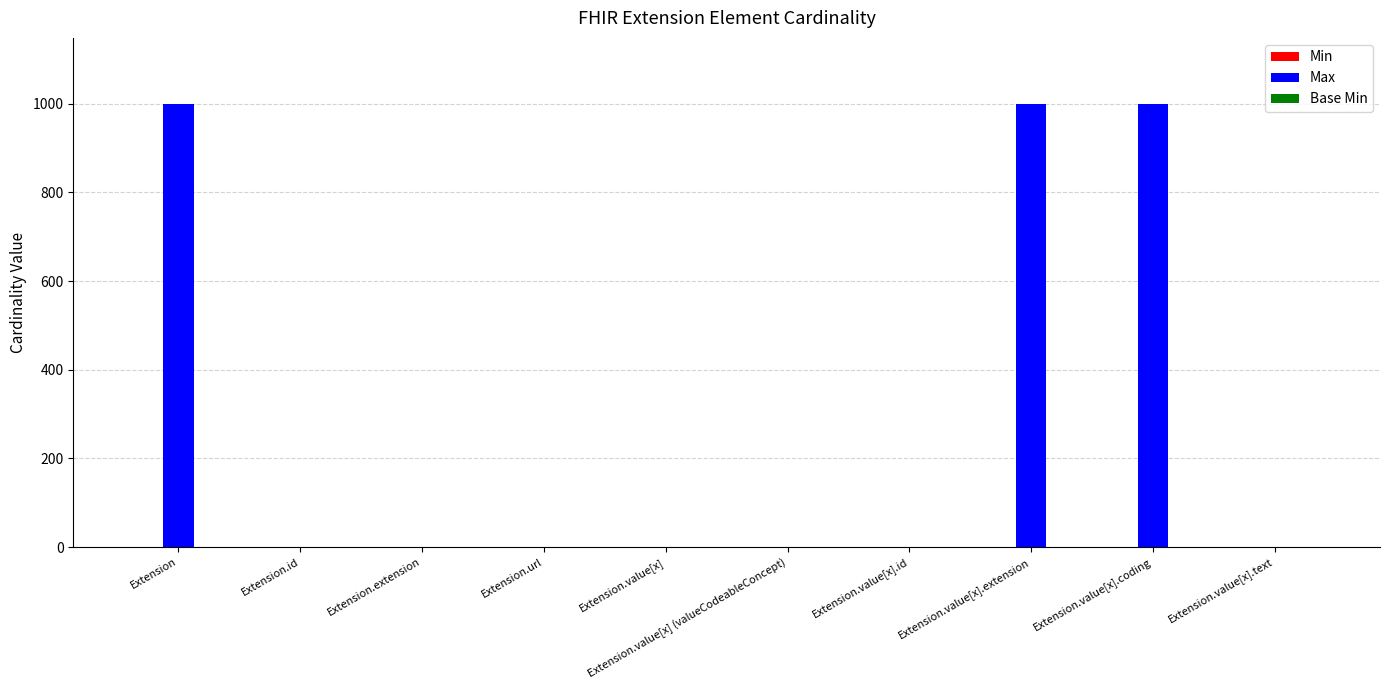

How many data points does each series have?

10